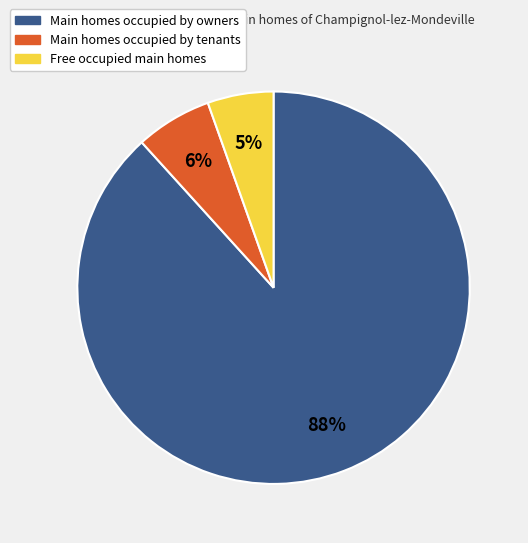

True or false: Free occupied main homes accounts for 5% of the total.

True